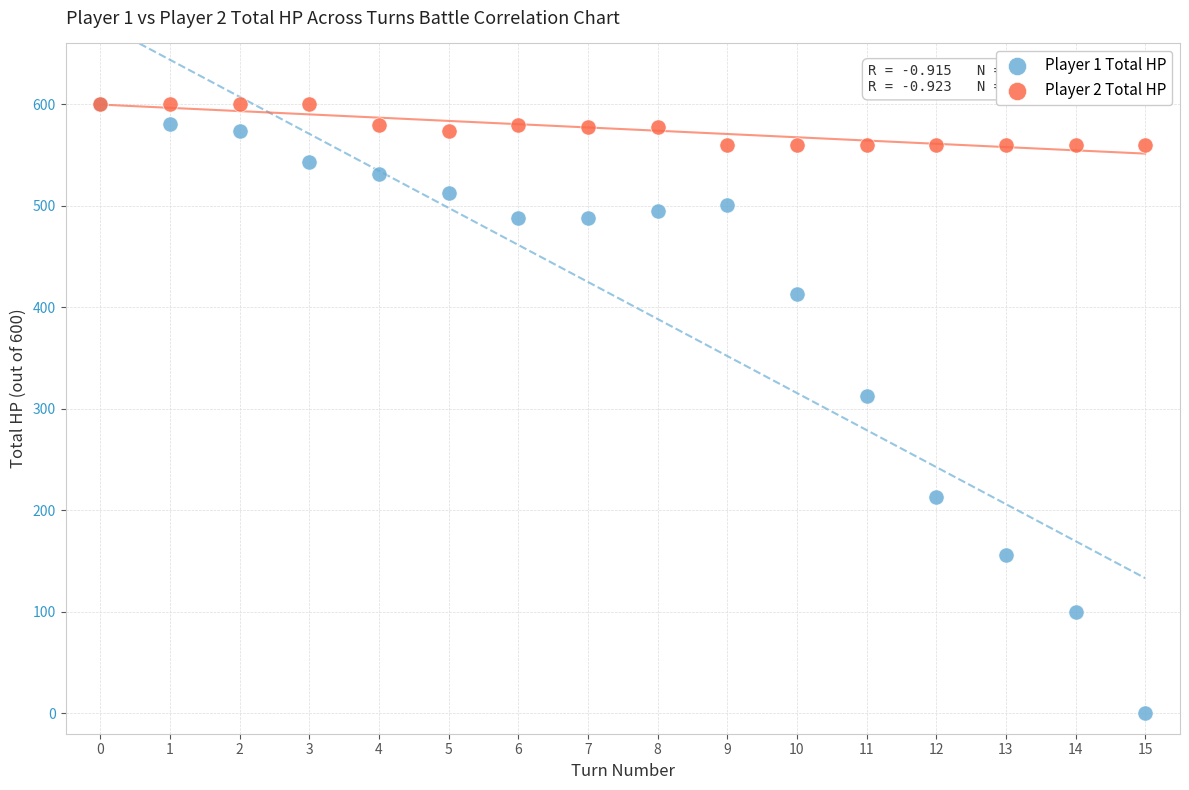

Across all series, what Y value is closest to 300?

313